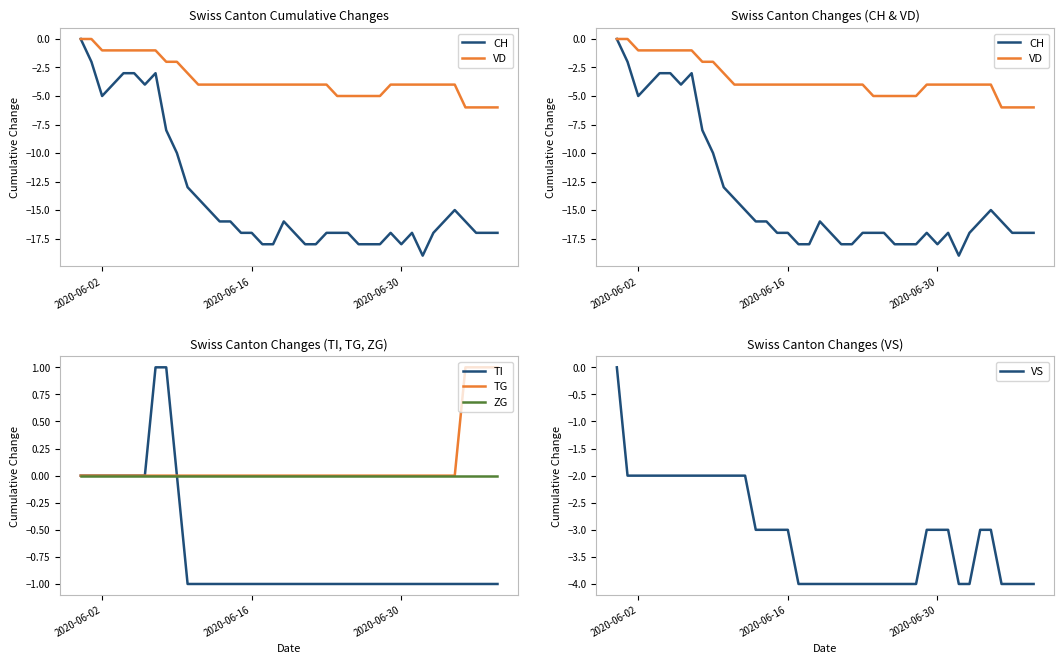

Which series has the largest range (max minus min)?

CH